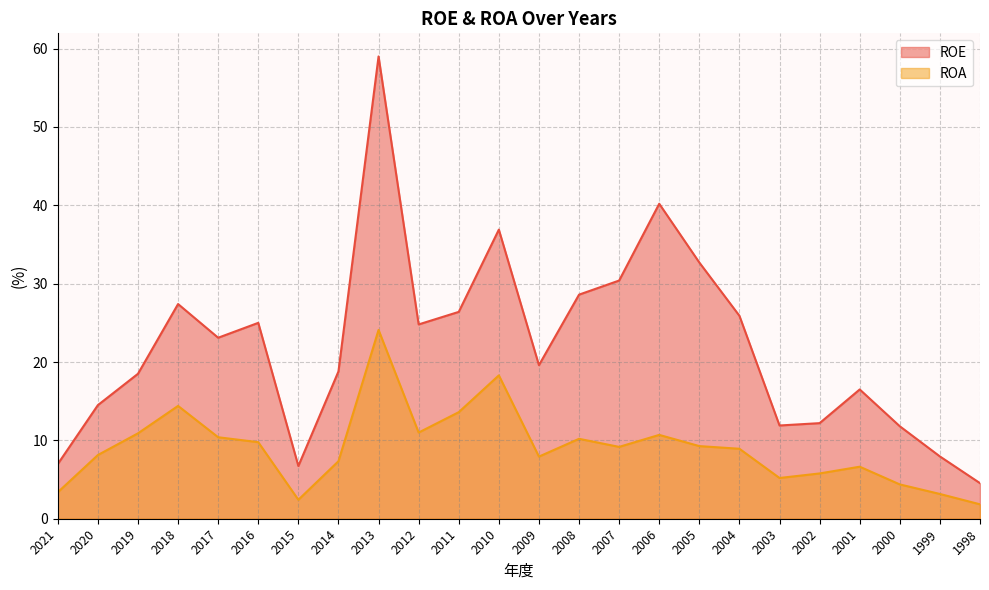

The value of ROE at 2019 is 18.5. True or false?

True